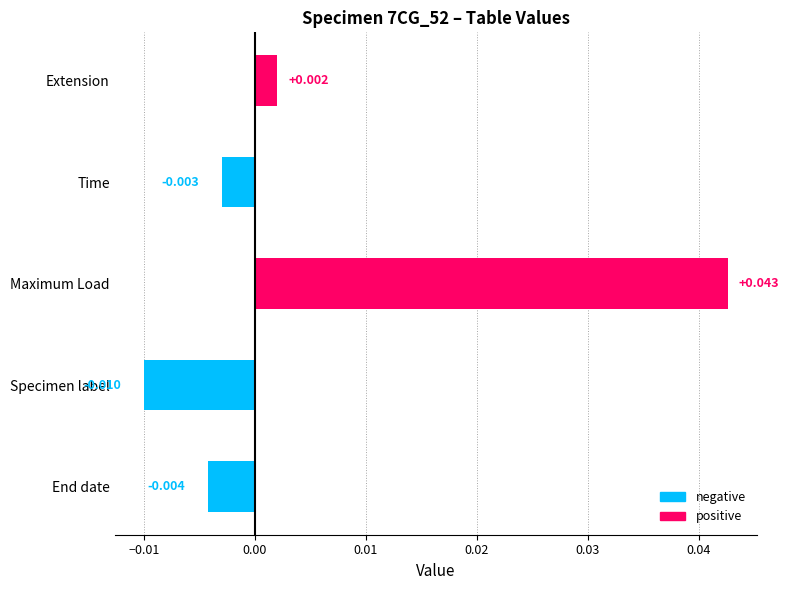

Rank the categories by value from lowest to highest.

Specimen label, End date, Time, Extension, Maximum Load